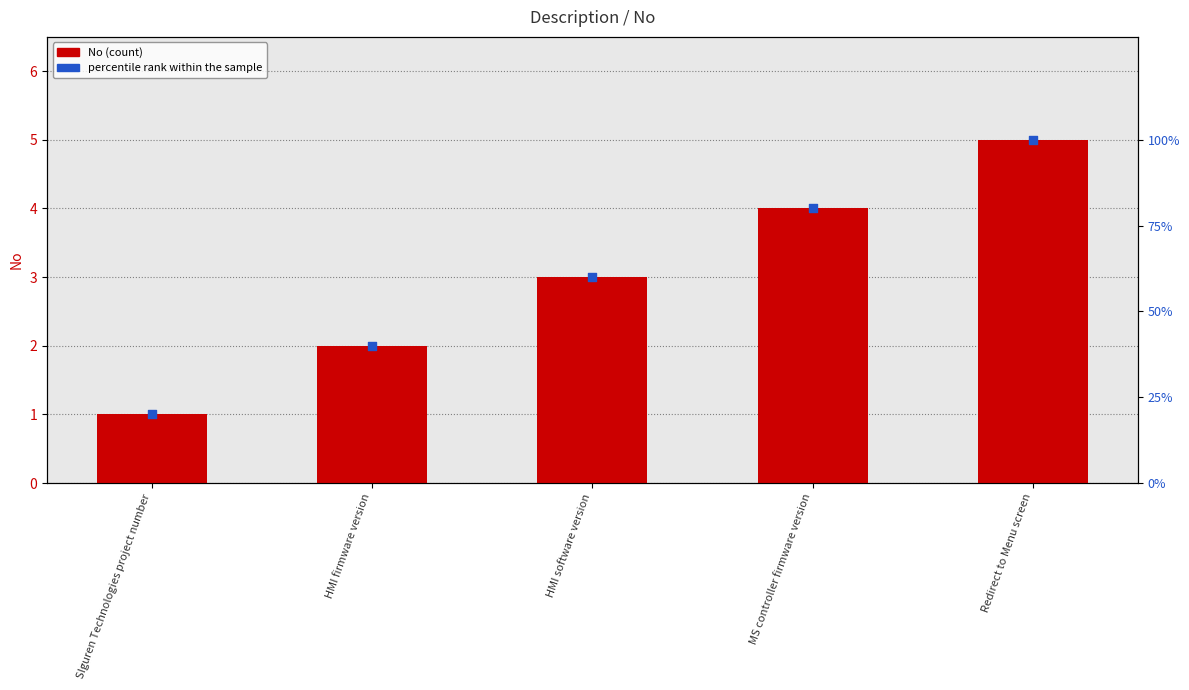

Which series has the largest total across all categories?

percentile rank within the sample